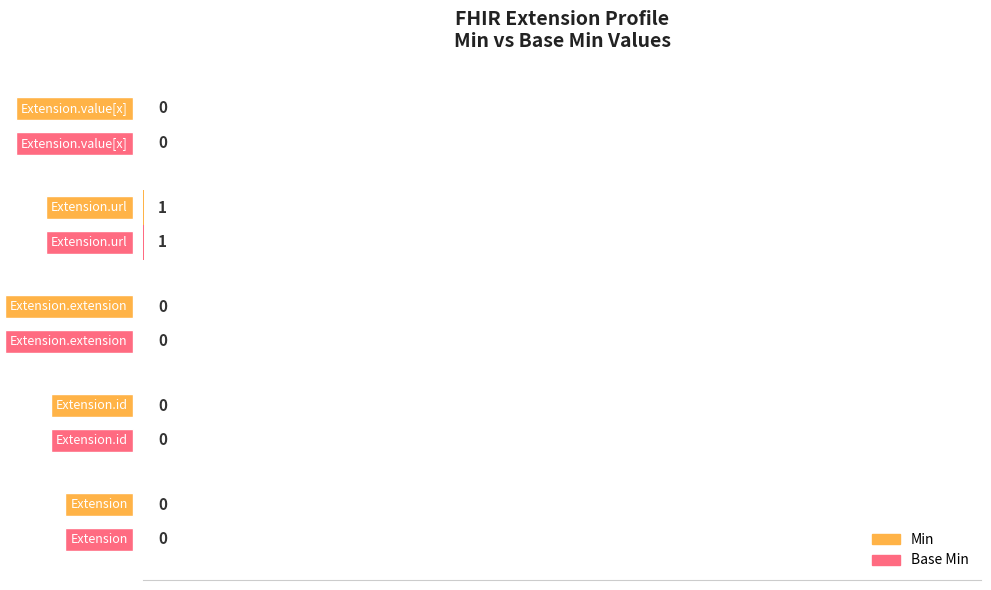

How many data points does each series have?

5